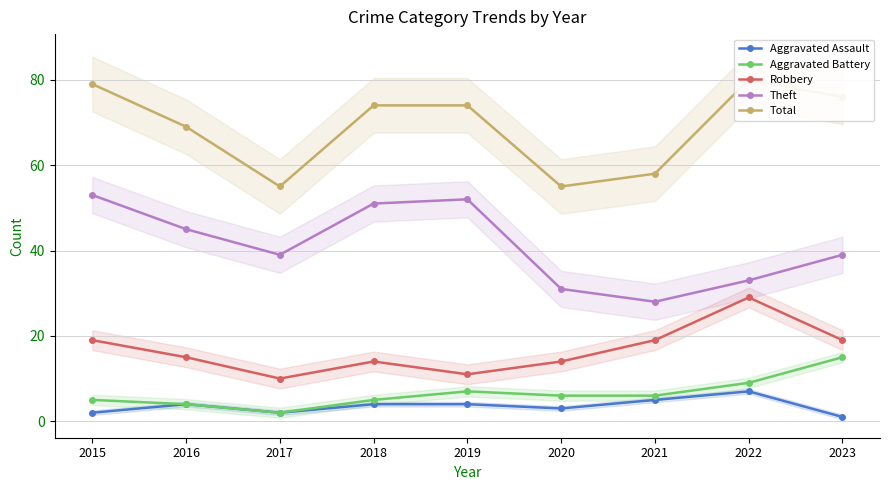

What is the difference between the Aggravated Assault values at 2023 and 2021?

4